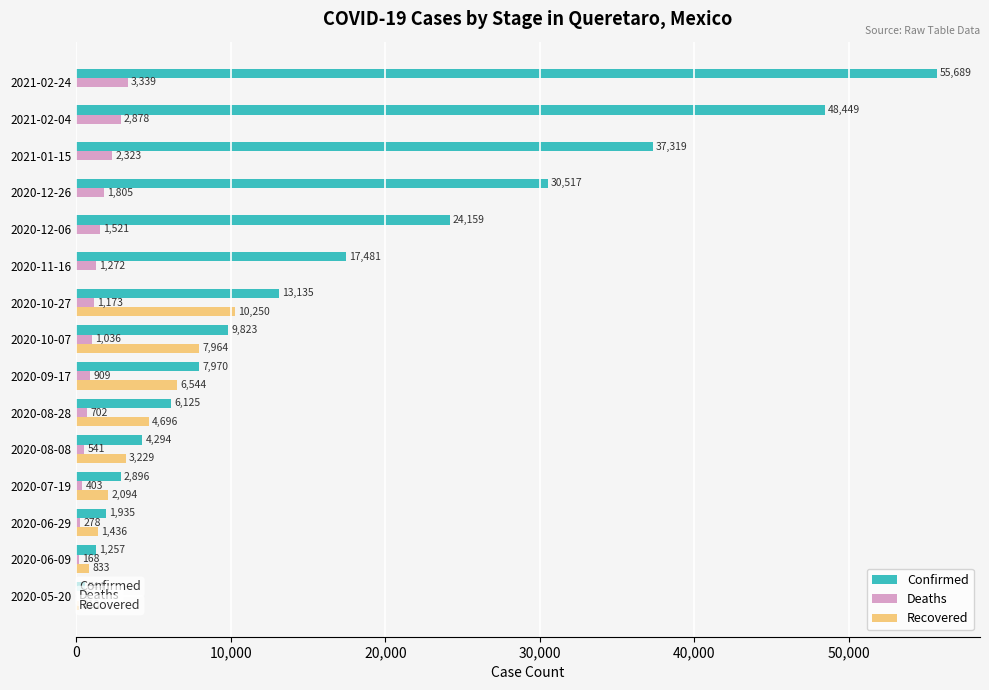

What is the maximum value shown in the chart?

55689